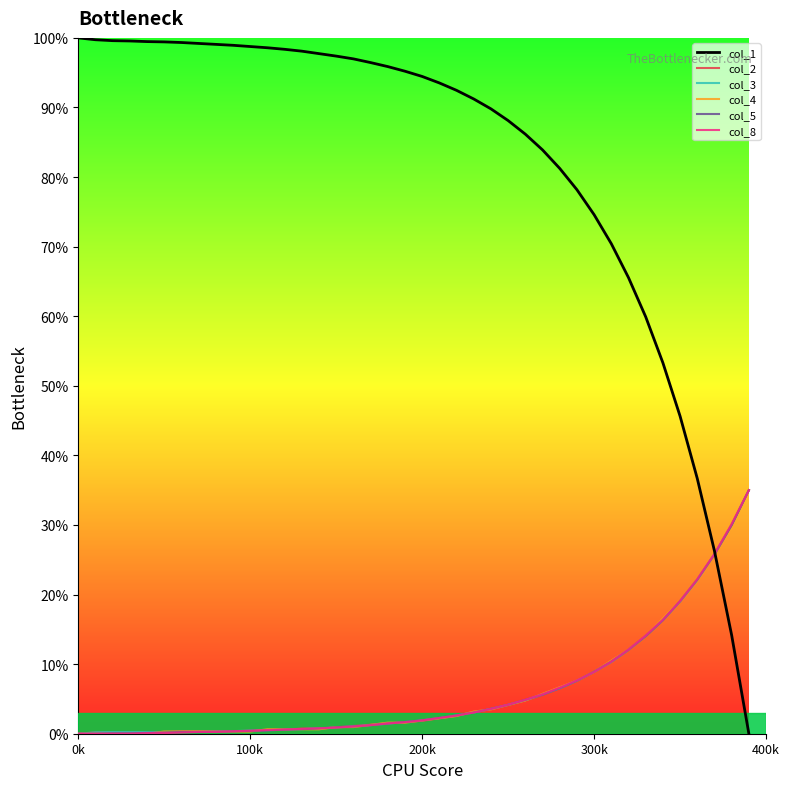

Which series has the widest spread of values?

col_1